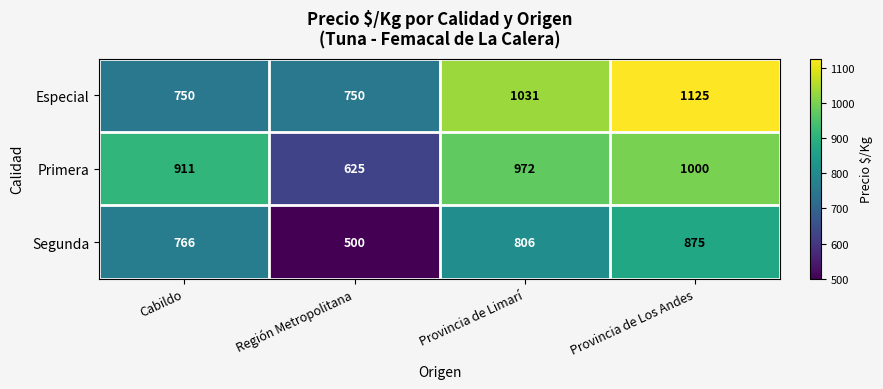

At how many categories does at least one series exceed 542?

4